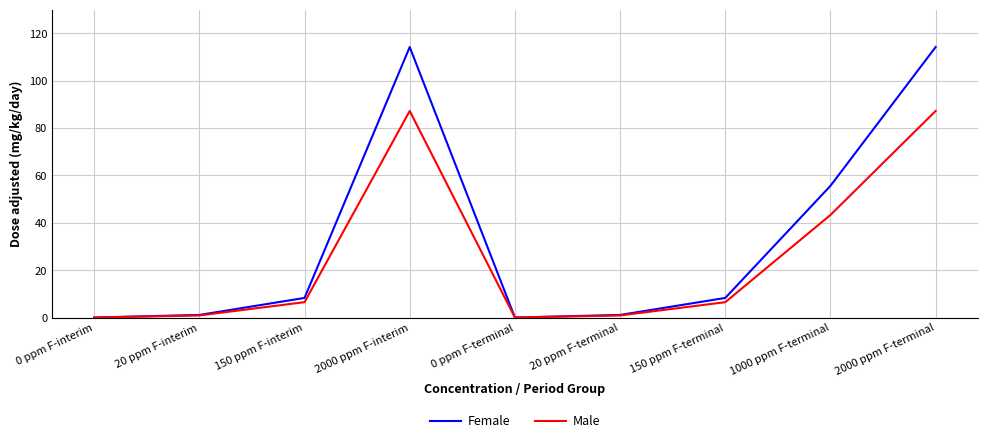

What is the average value of the Female series?

33.6